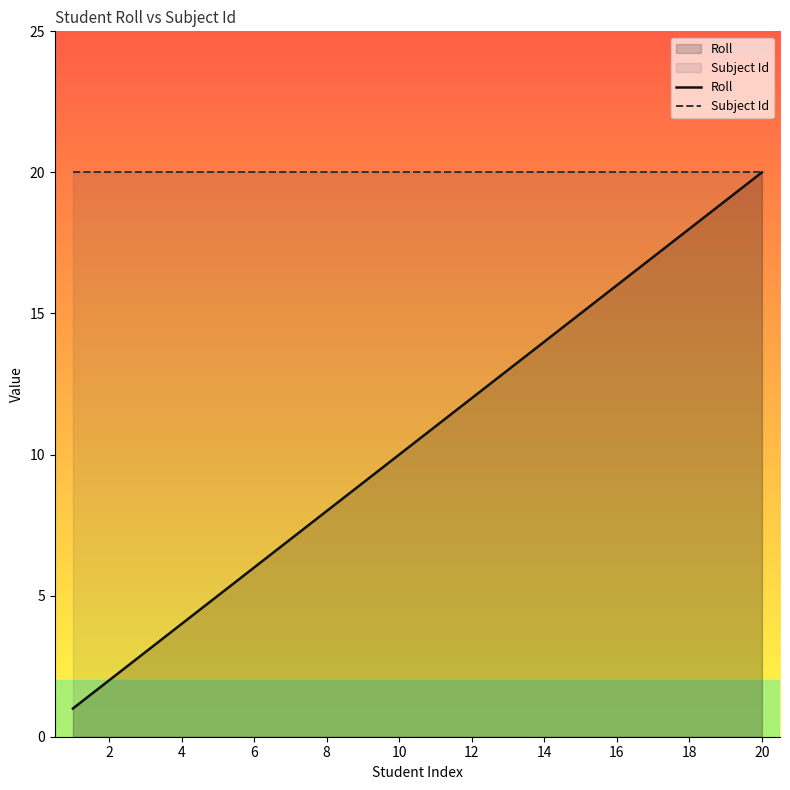

What is the value of the Subject Id point at the 10th from the left?

20